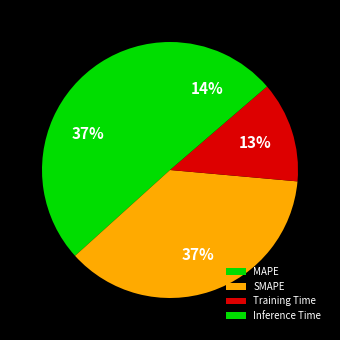

Which category has the smallest portion of the pie?

Training Time